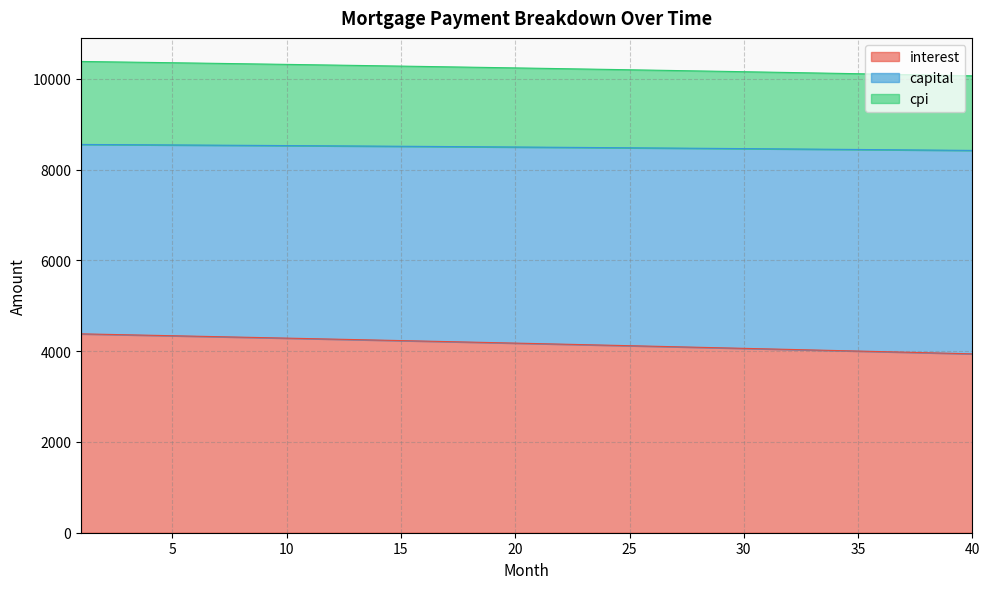

What is the value of the interest point at the 8th from the left?

4310.1